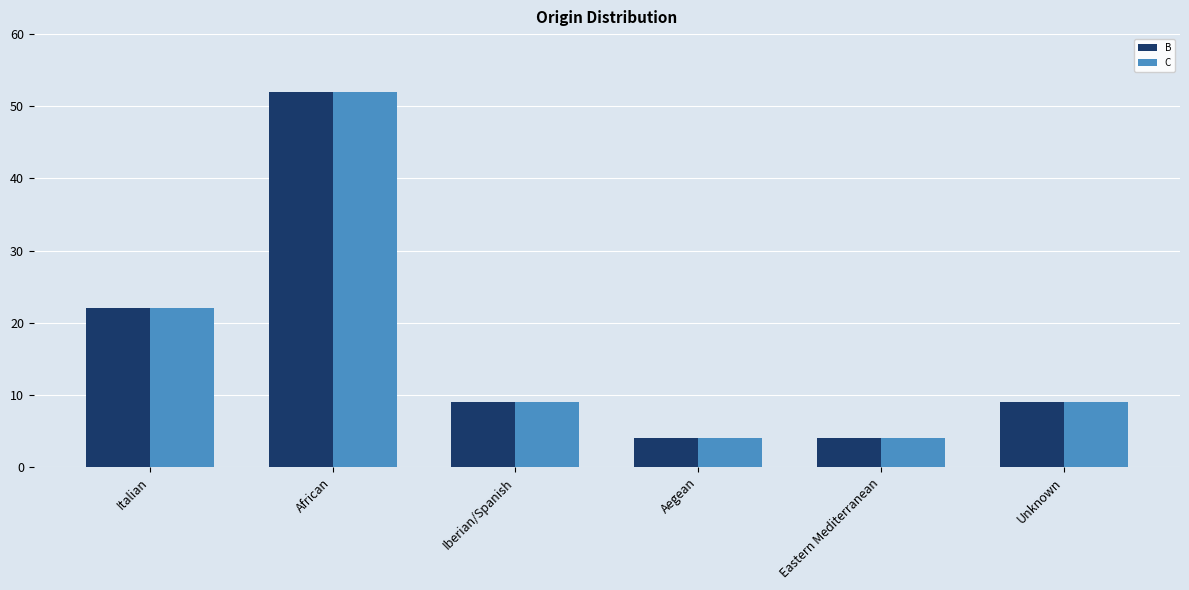

At which label does B first exceed 9?

Italian